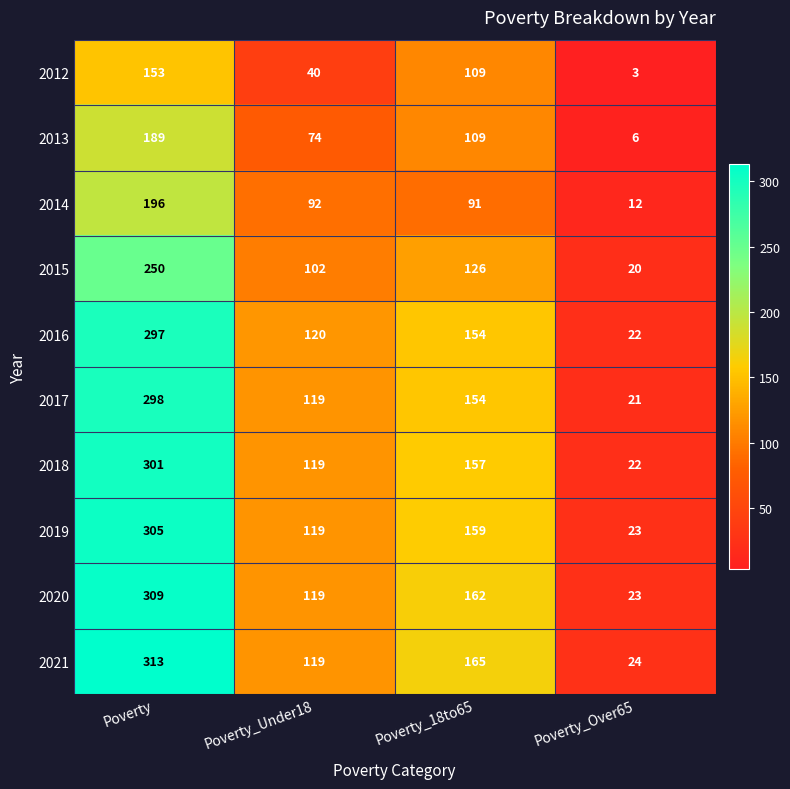

At which category is the sum across all series the highest?

Poverty